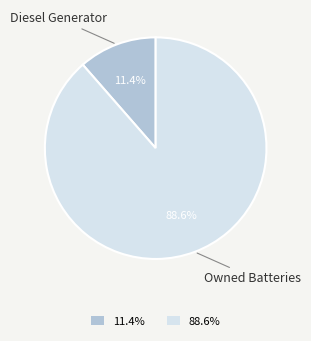

Do 11.4% and 88.6% together represent more than half of the pie?

Yes